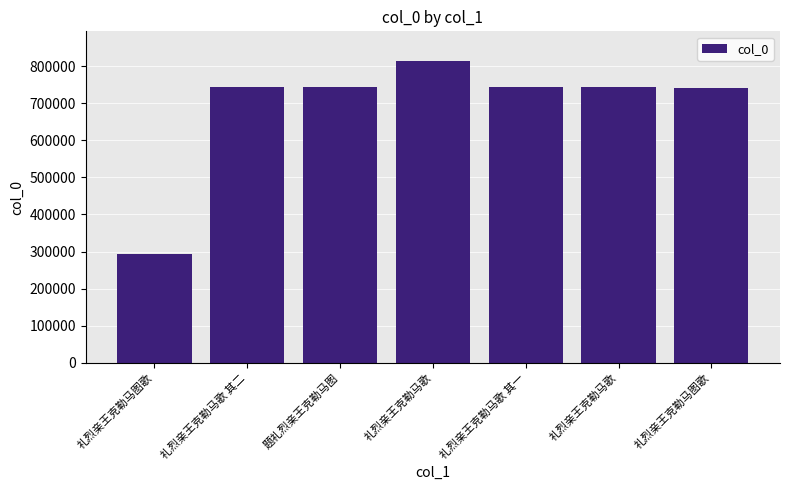

Reading left to right, list all the values displayed in this chart.

293463	744647	744567	812842	744646	744609	740583